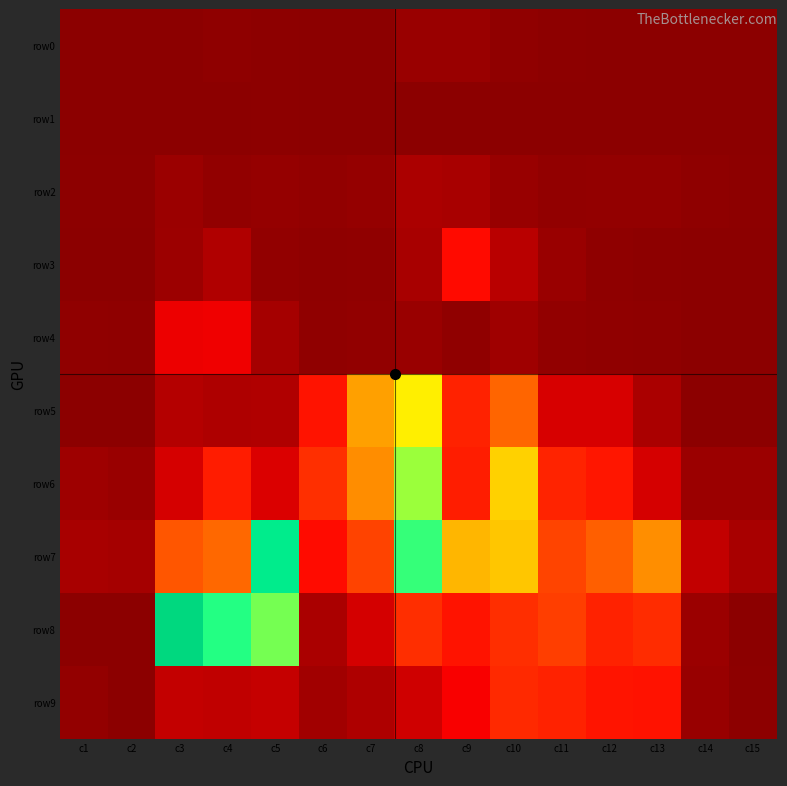

At which category is the sum across all series the highest?

c8